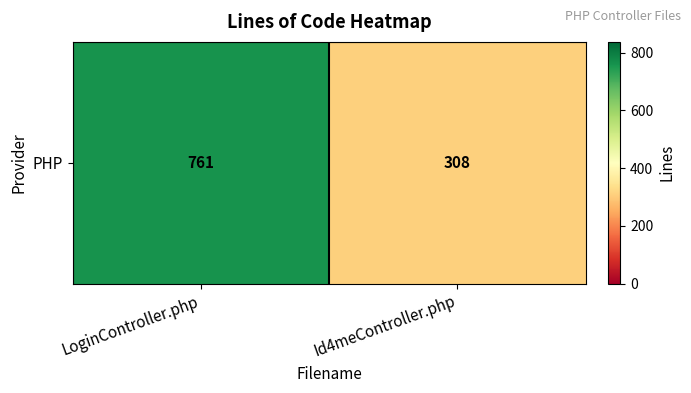

What is the approximate value at LoginController.php?

761